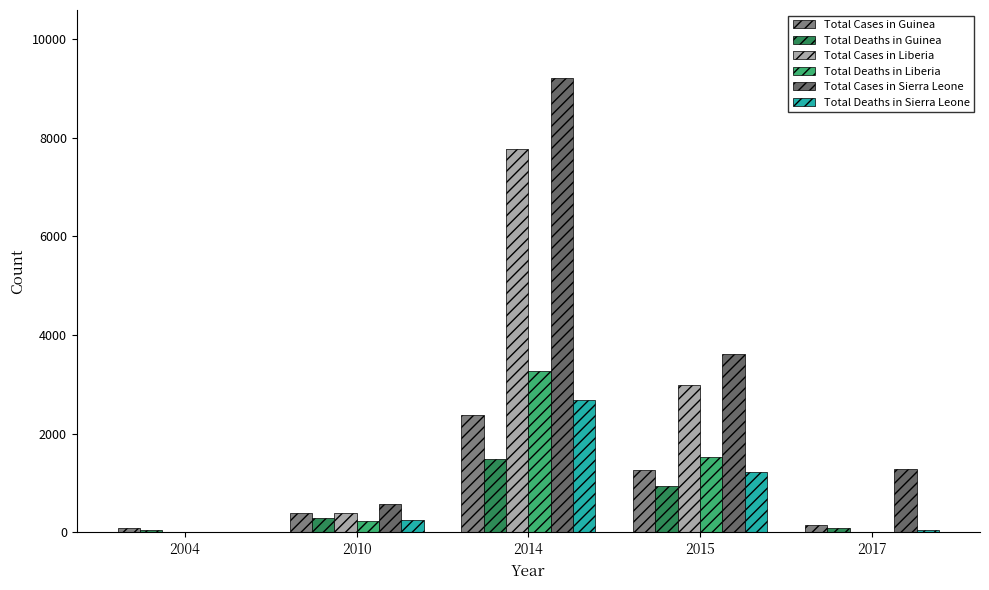

How many data points does each series have?

5